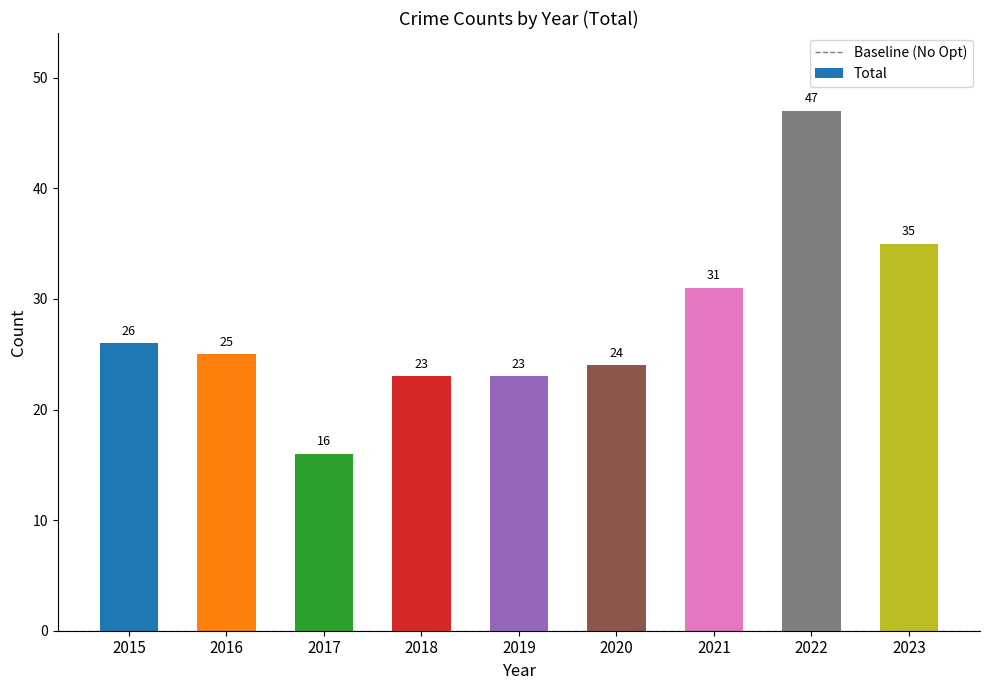

True or false: the data shows 38 at 2018.

False